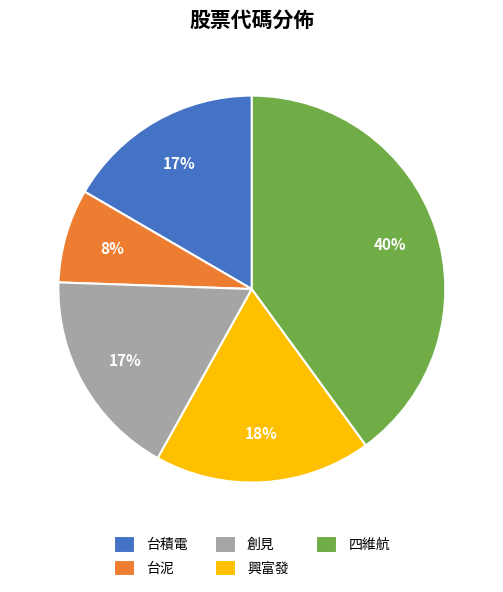

Count the number of slices in the pie.

5